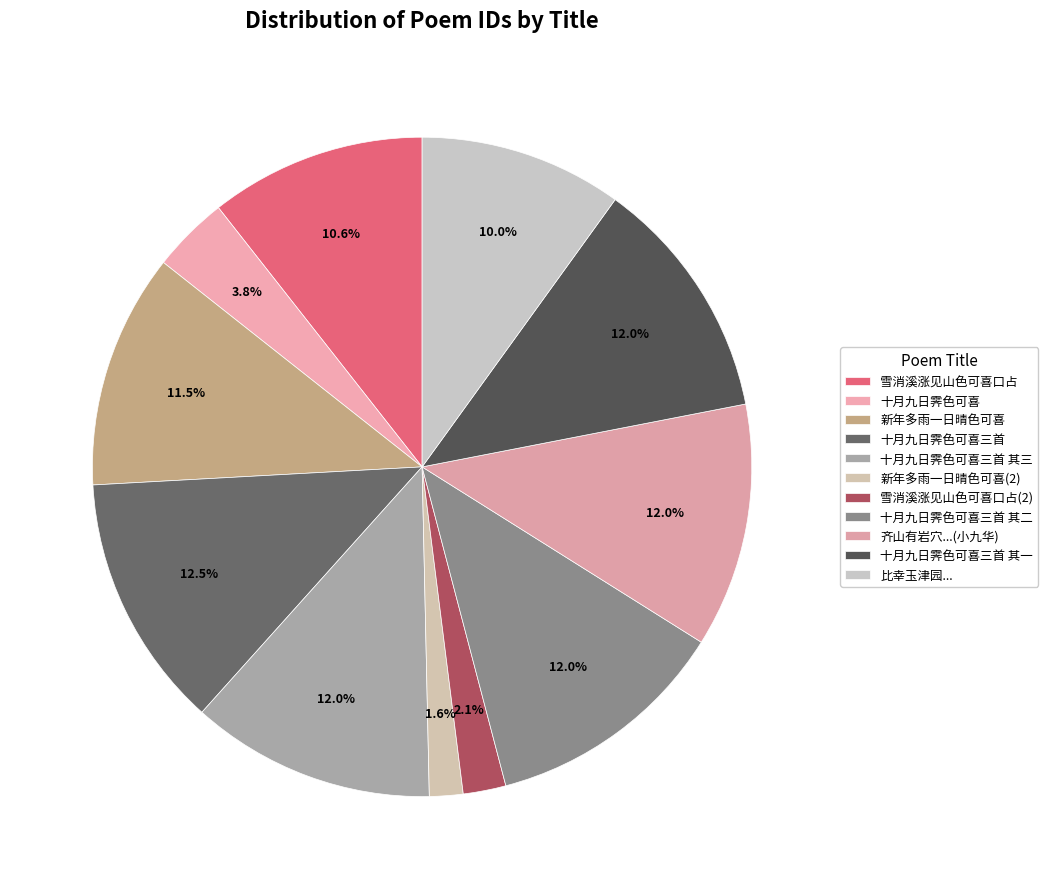

How many slices are in this pie chart?

11